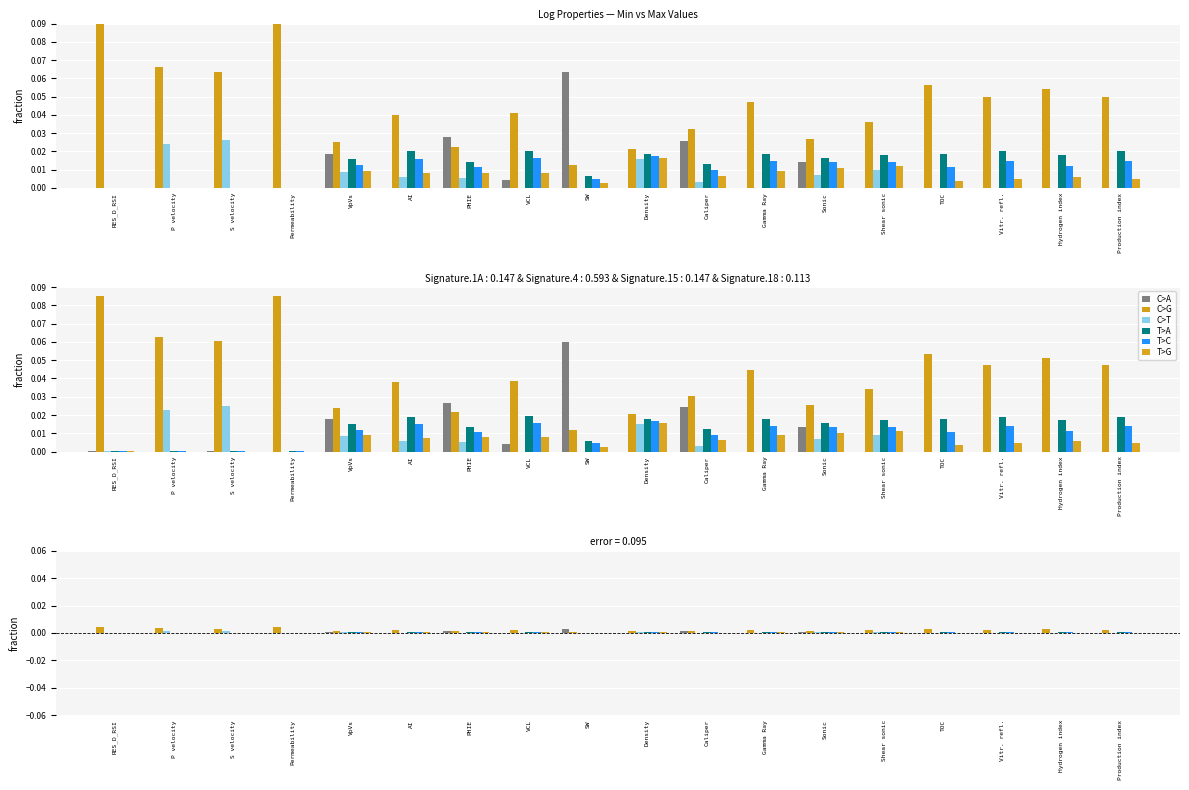

Which has a higher value, Shear sonic or Density?

Shear sonic